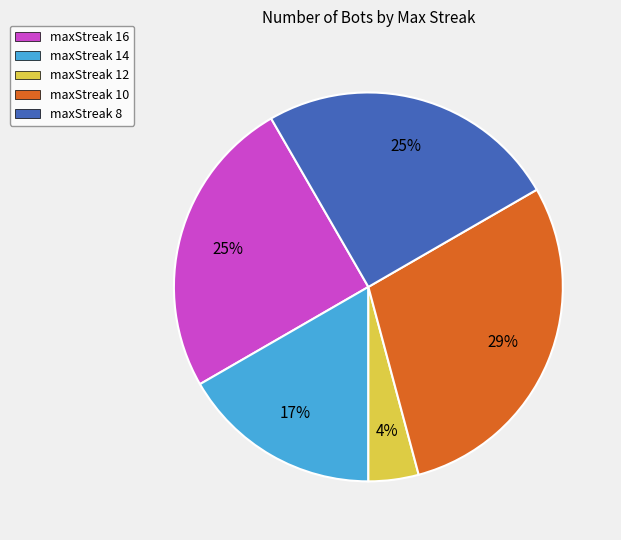

How many segments does this pie chart have?

5